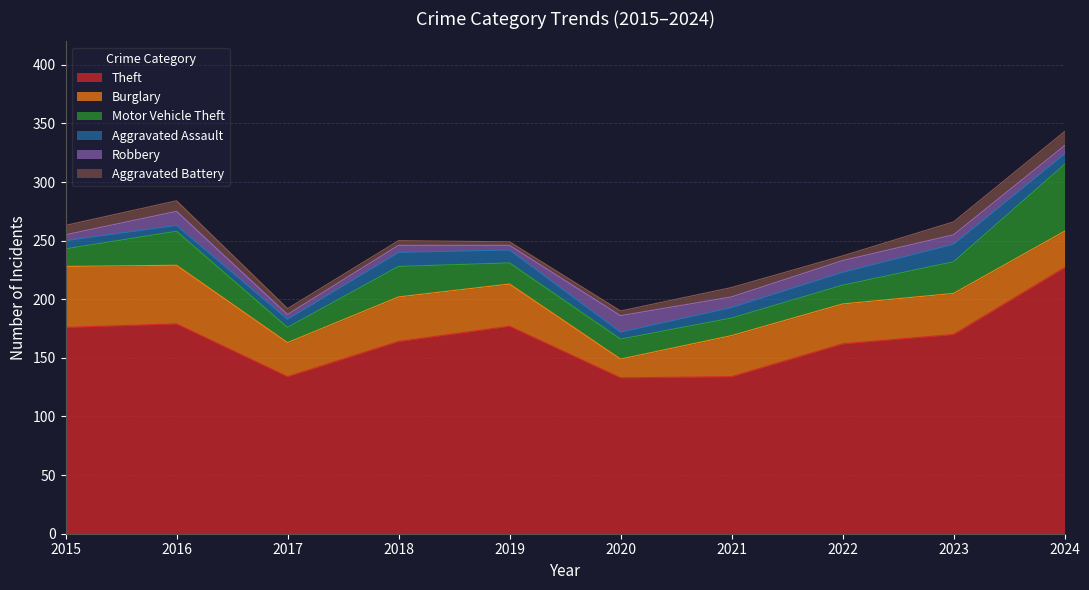

Which series changed the most between 2019 and 2022?

Theft